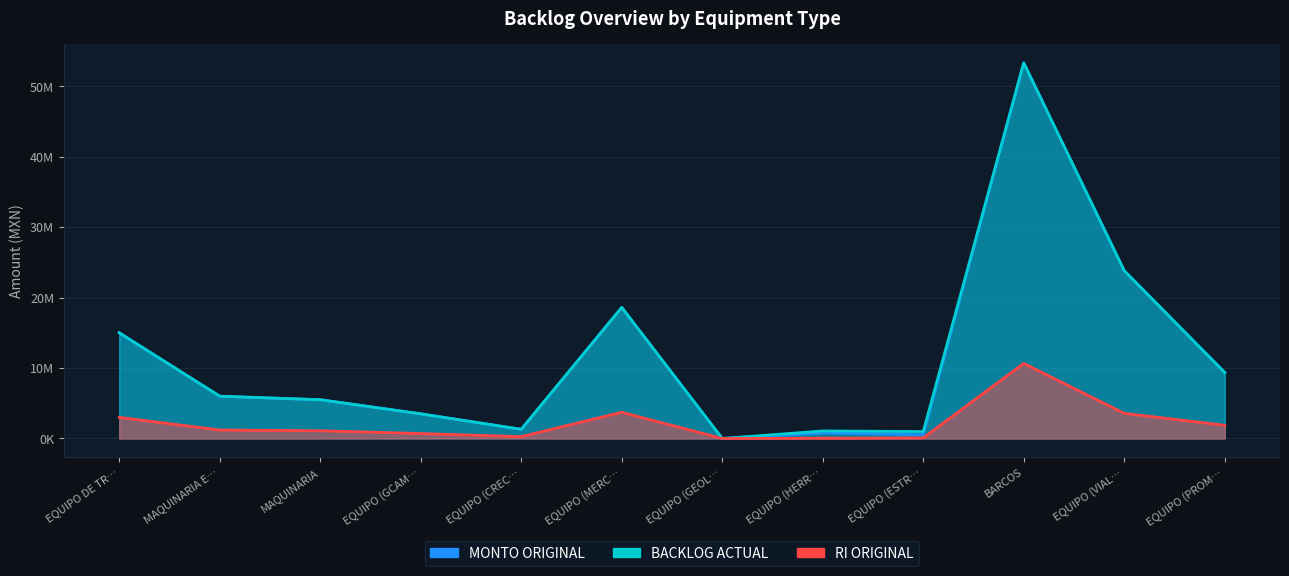

Where does the BACKLOG ACTUAL series first go above 6000000?

EQUIPO DE TR…